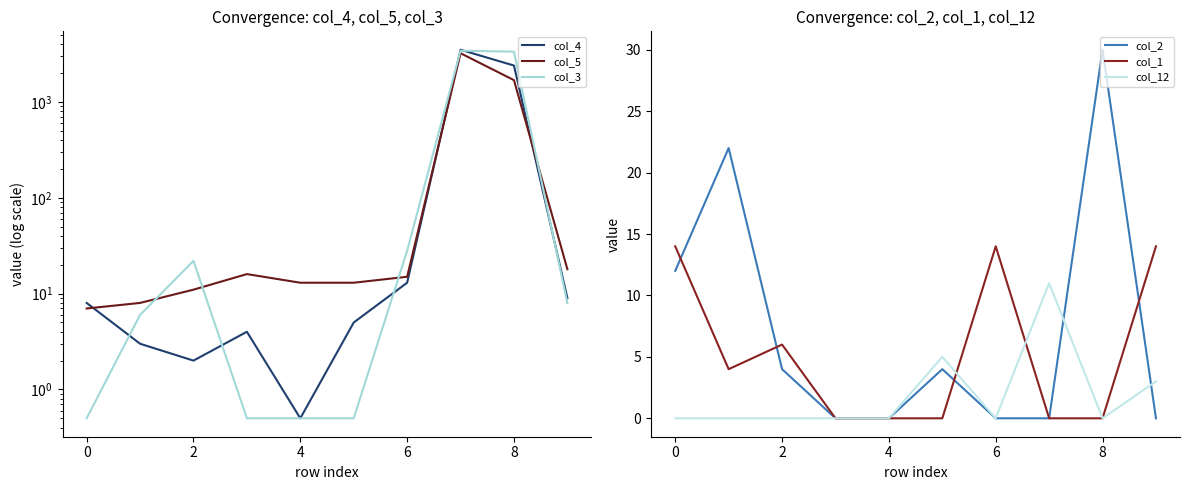

What is the maximum value for col_4?

3511.0